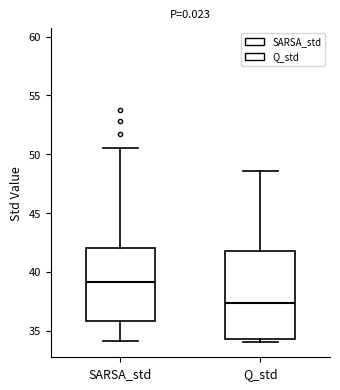

Which box has the highest median line?

SARSA_std